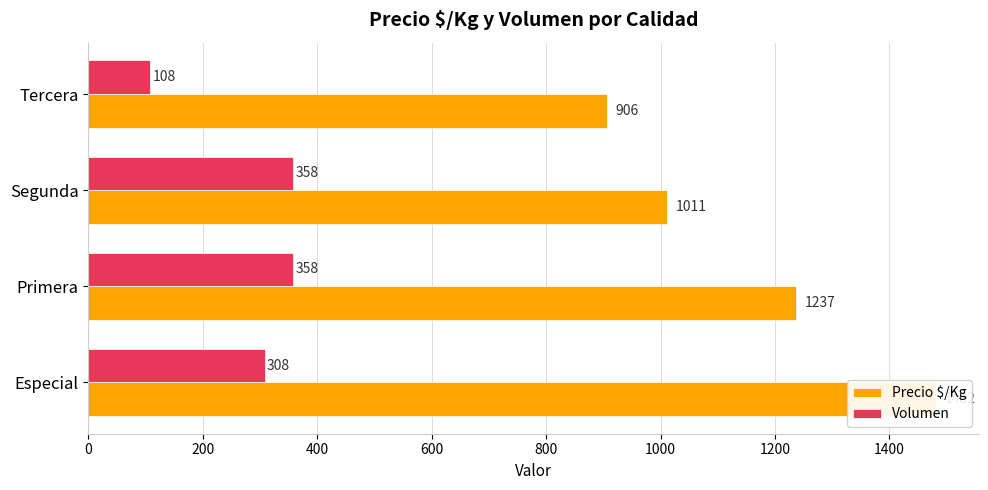

Rank the series by their average value, from highest to lowest.

Precio $/Kg, Volumen